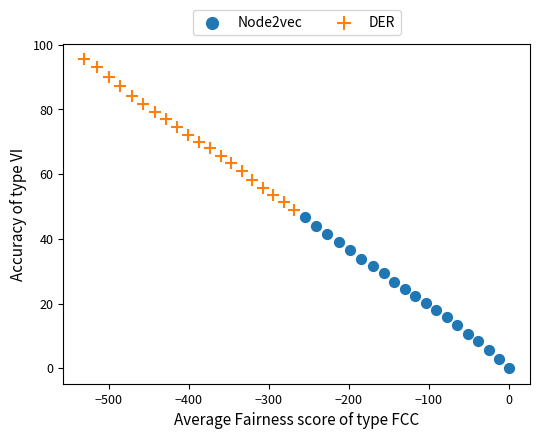

Which series contains the lowest Y value?

Node2vec